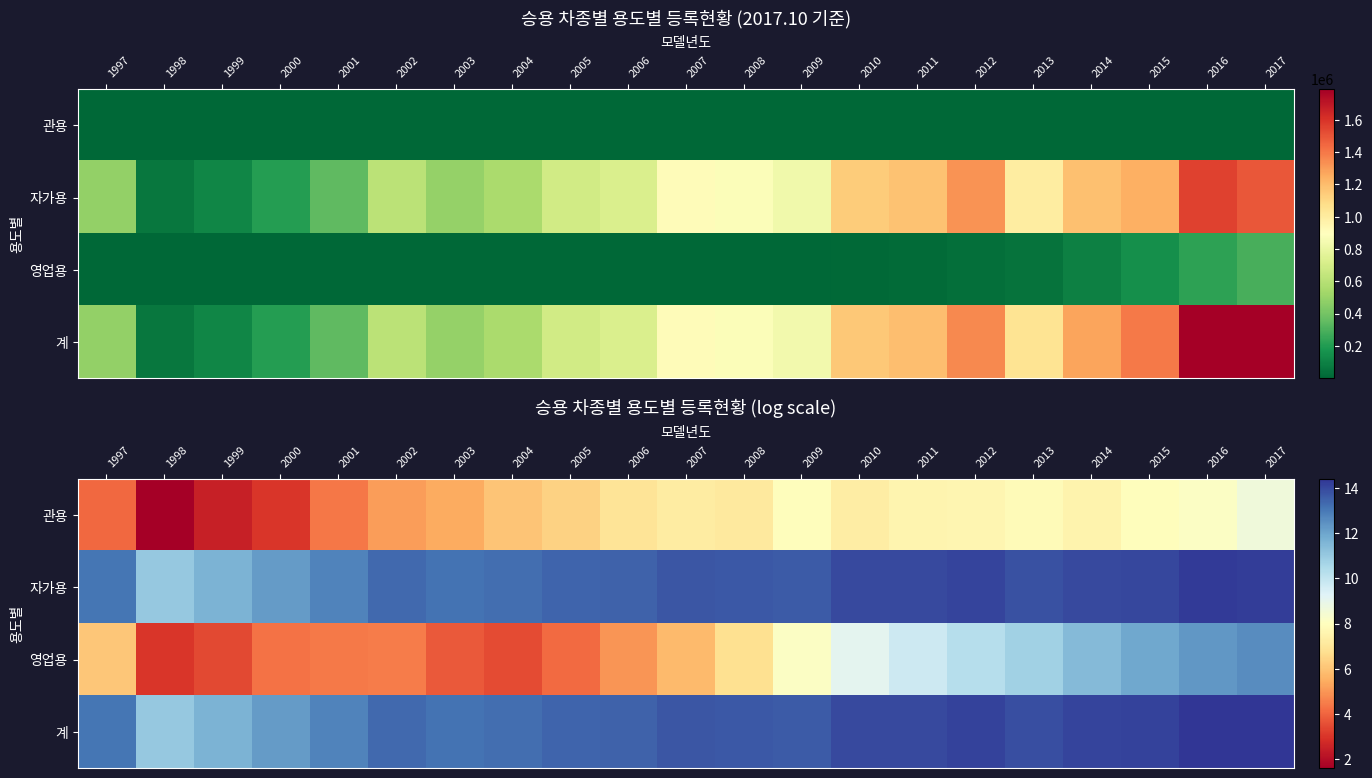

What is the spread (max minus min) of values at 2014?

6.5